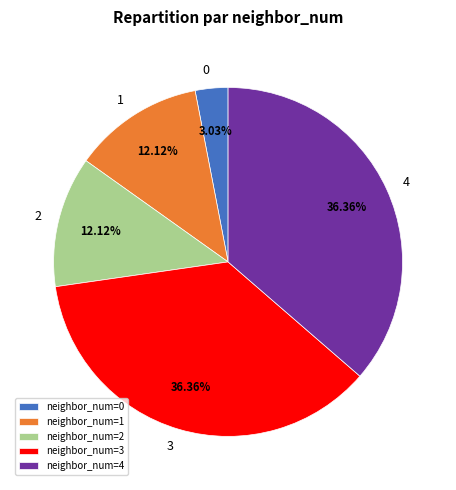

Does 0 represent more than half of the total?

No